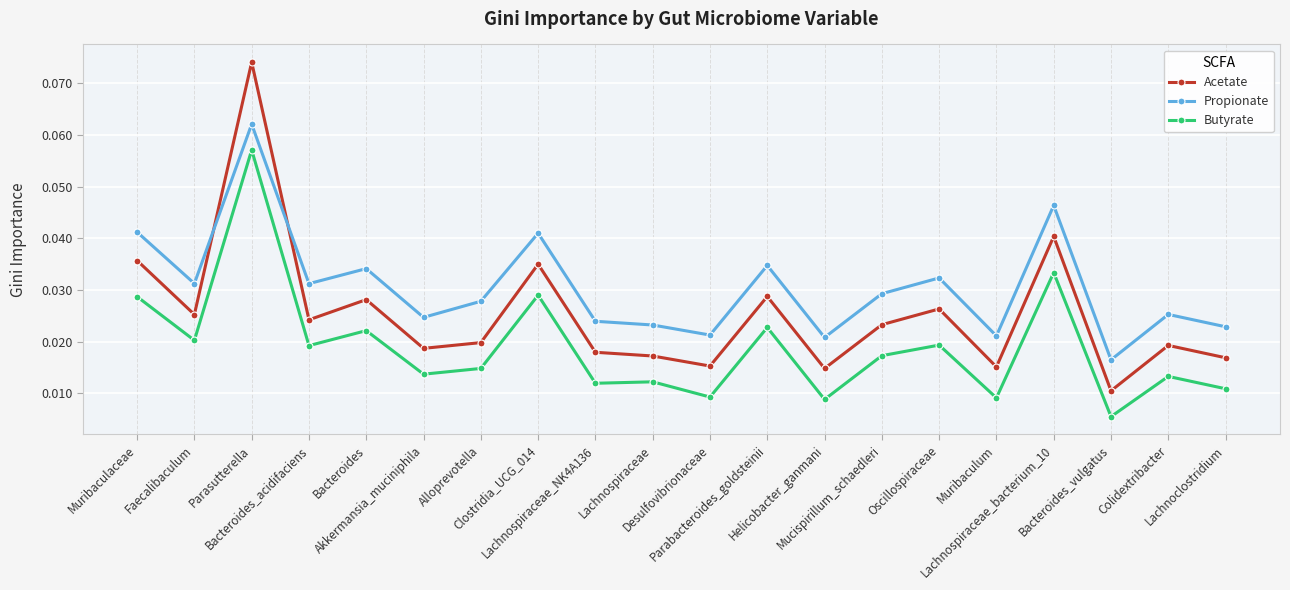

List the series in order of their peak value, lowest first.

Butyrate, Propionate, Acetate